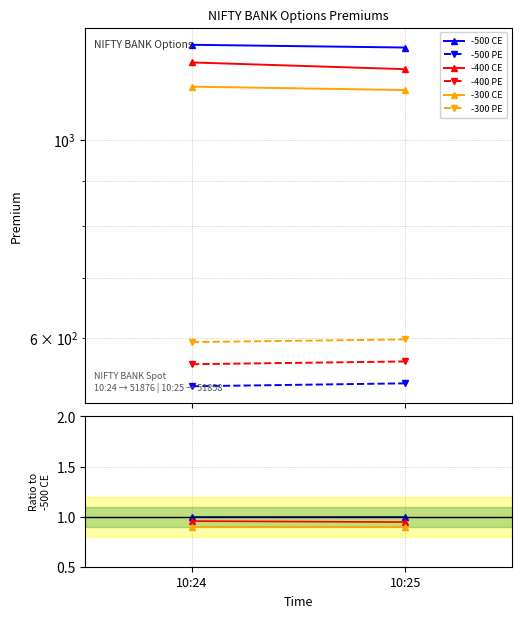

True or false: -500 CE has a value of 1.3 at 10:25.

False